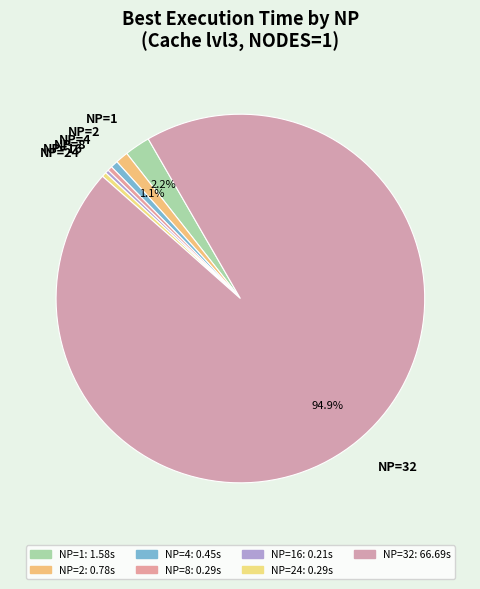

Is it true that NP=2 is 7% of the pie?

False